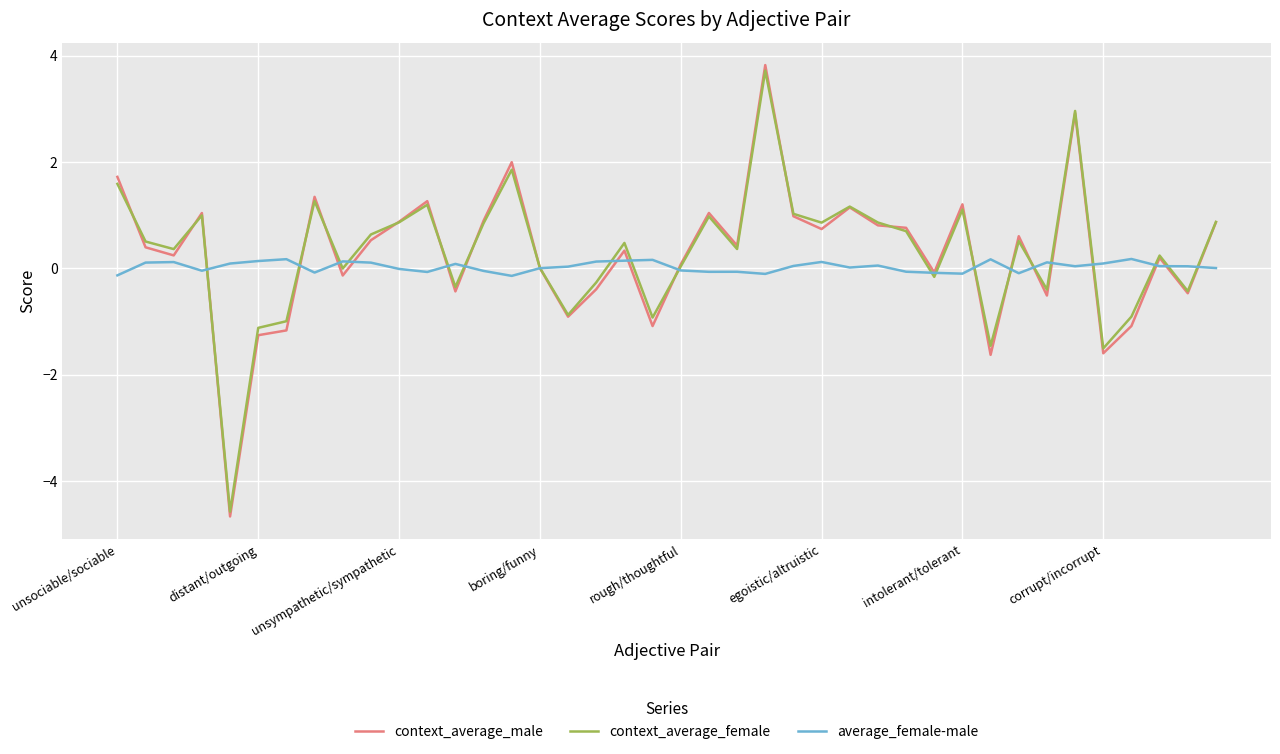

What is the minimum value shown in the chart?

-4.7